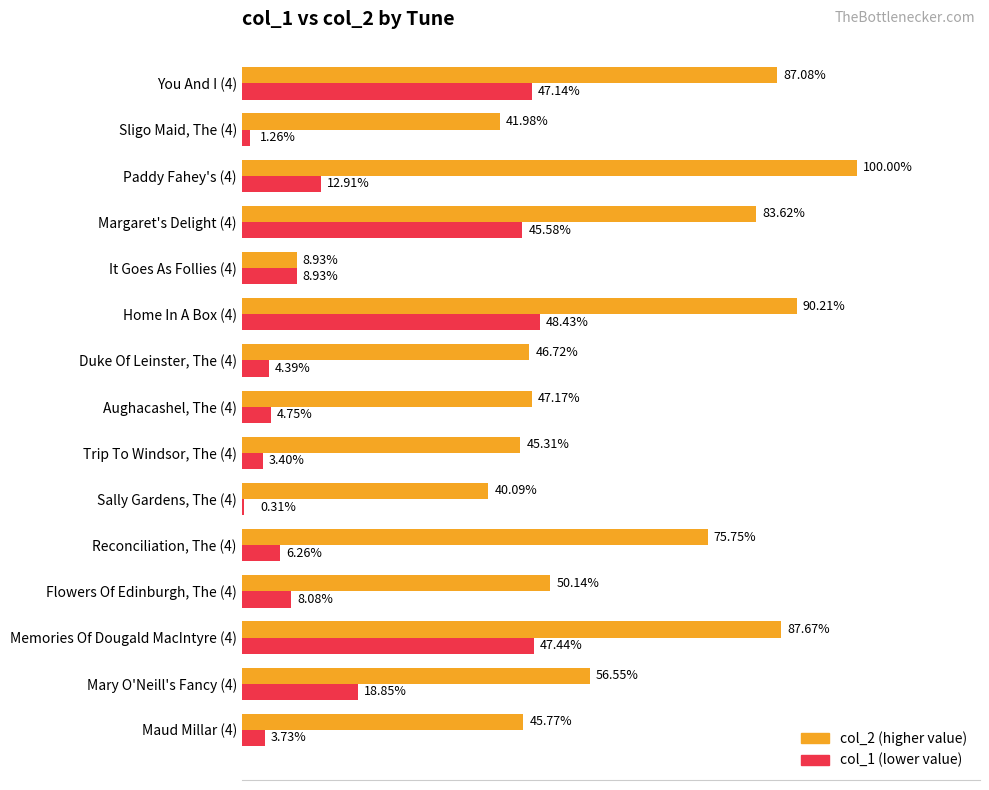

At which category is the sum across all series the highest?

Home In A Box (4)